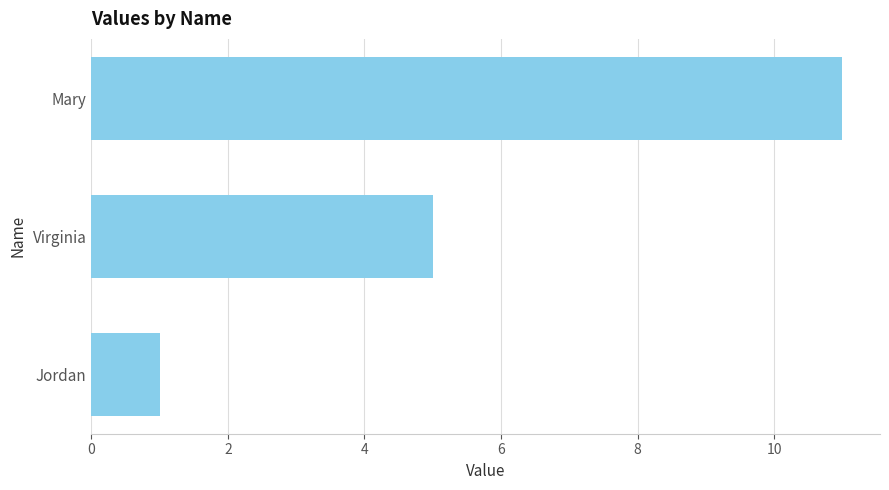

The chart shows a value of 5 at Virginia. True or false?

True